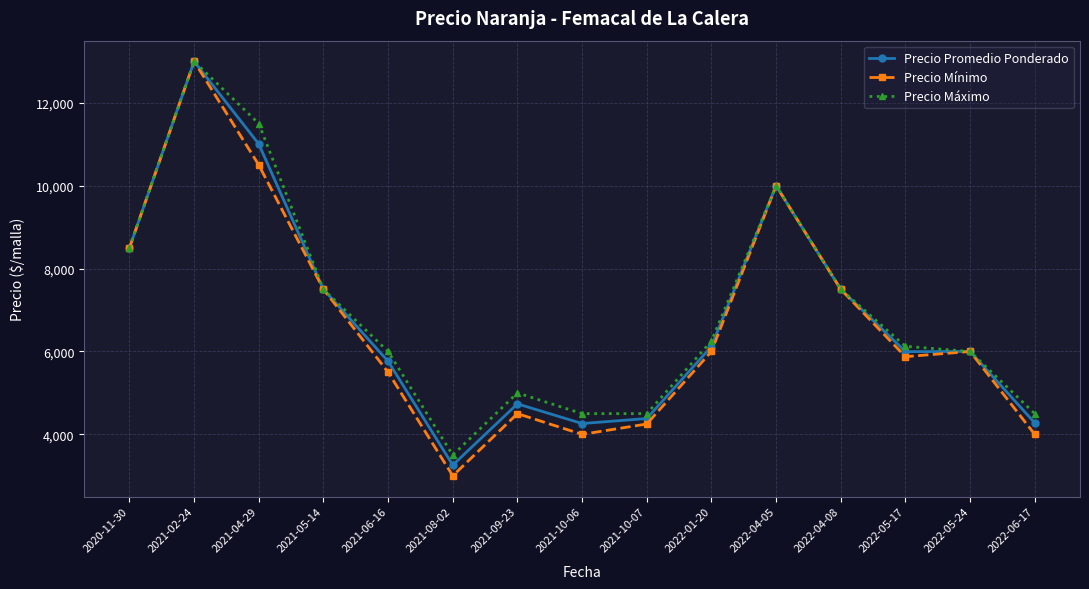

Where is the first local maximum for Precio Mínimo?

2021-02-24